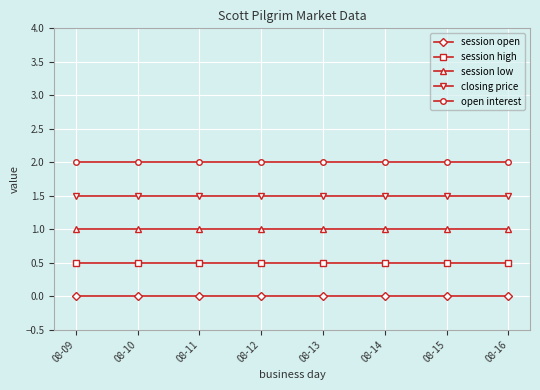

True or false: session low and closing price intersect in this chart.

False